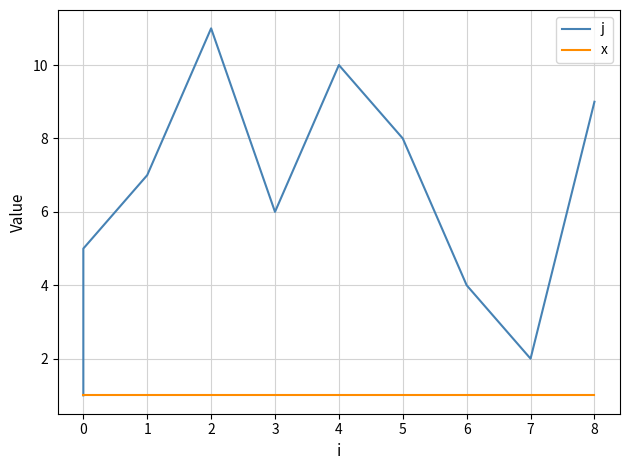

True or false: x and j cross at least once.

False